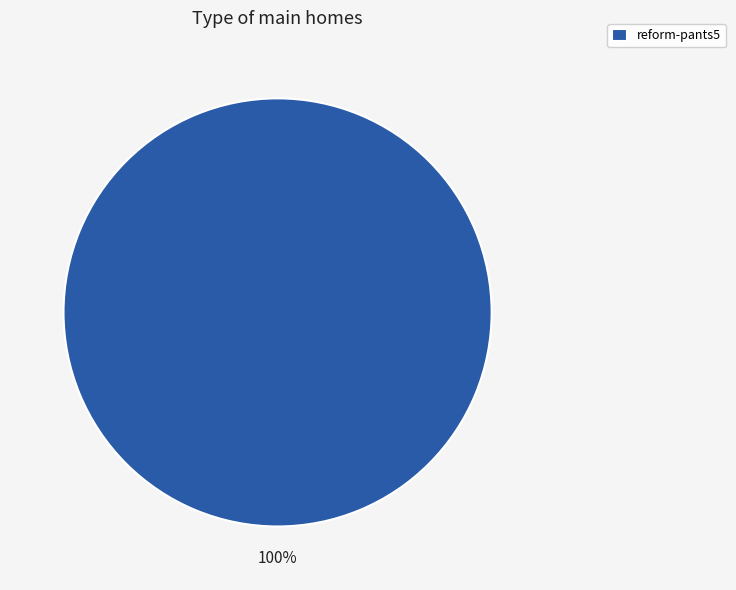

Rank the categories by value from lowest to highest.

reform-pants5